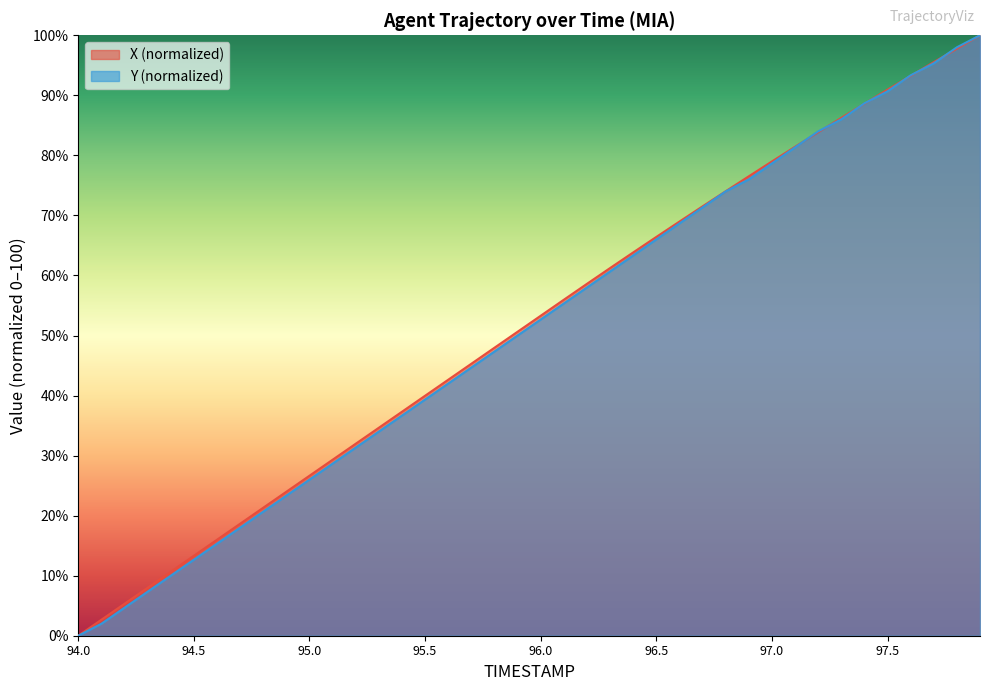

Which has a higher value, 96.5 or 96.1?

96.5